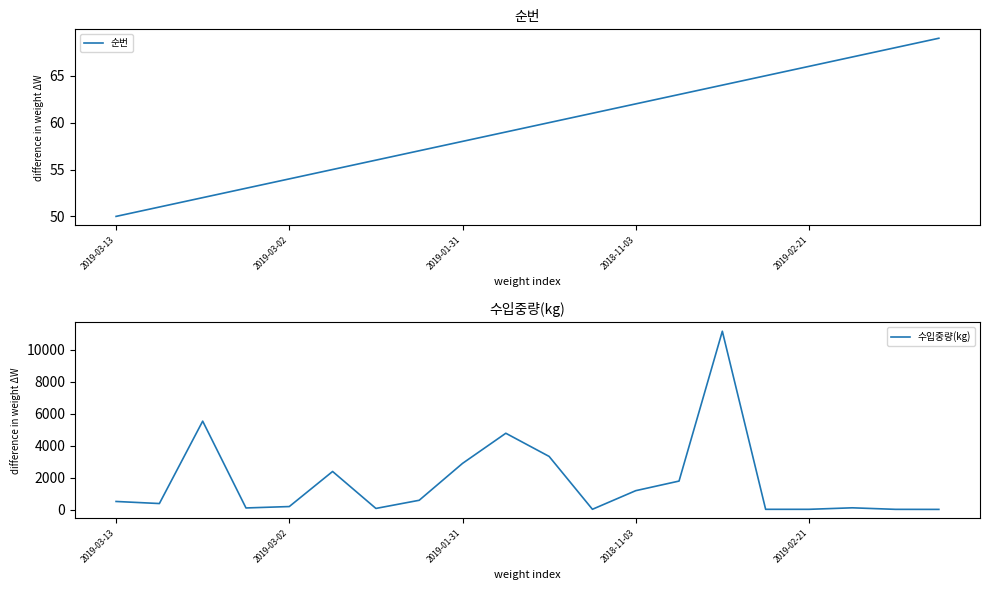

How many categories are shown in the chart?

20